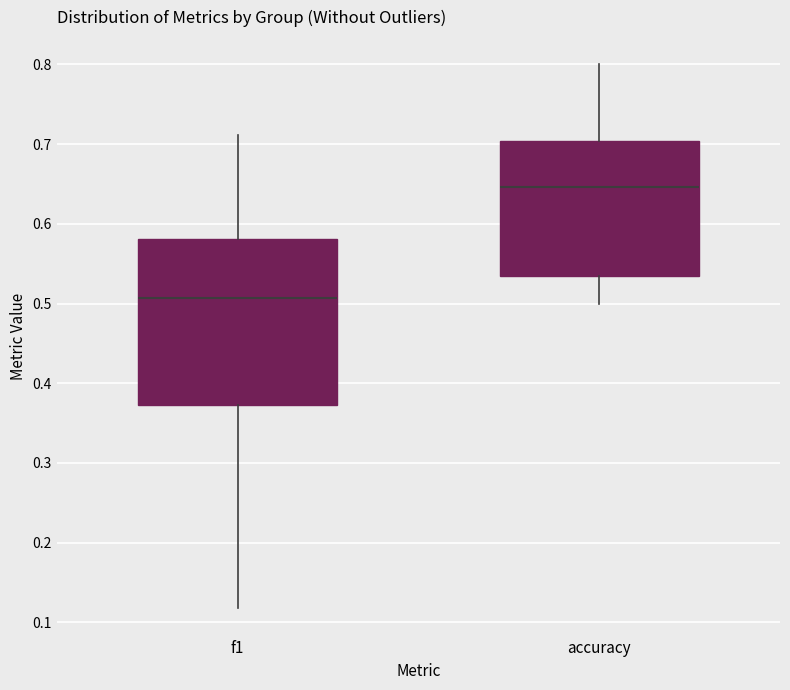

Comparing the boxes themselves (not the whiskers), which one is the tallest?

f1